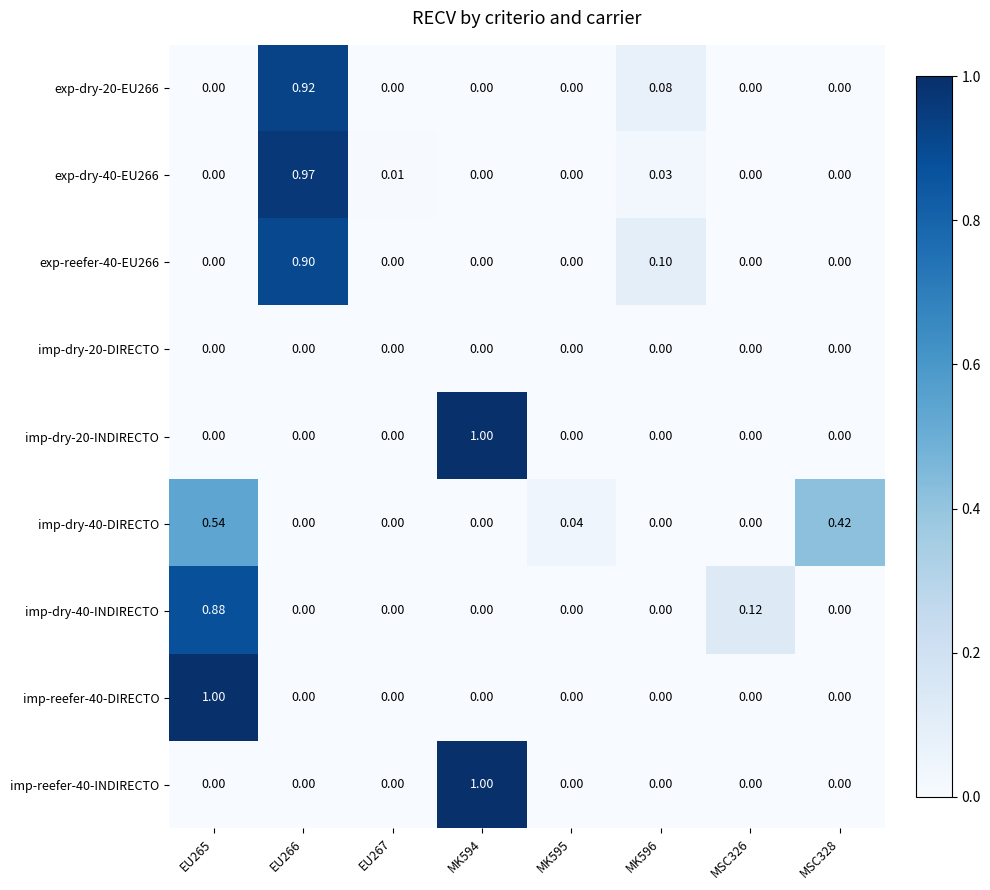

What is the total value across all series at MSC328?

0.4